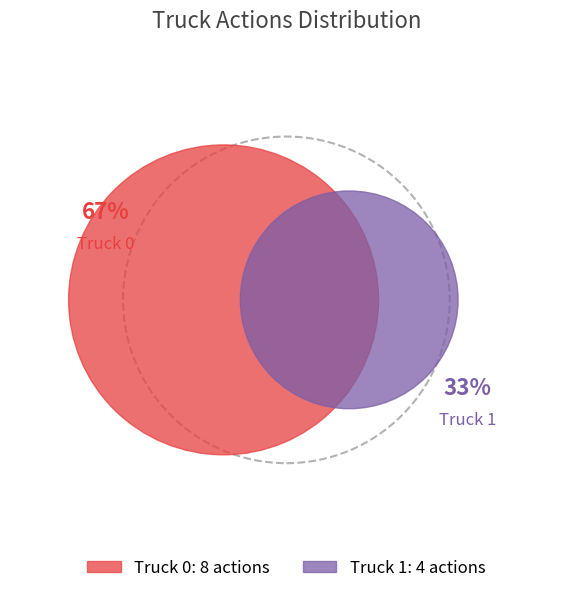

Count the number of slices in the pie.

2